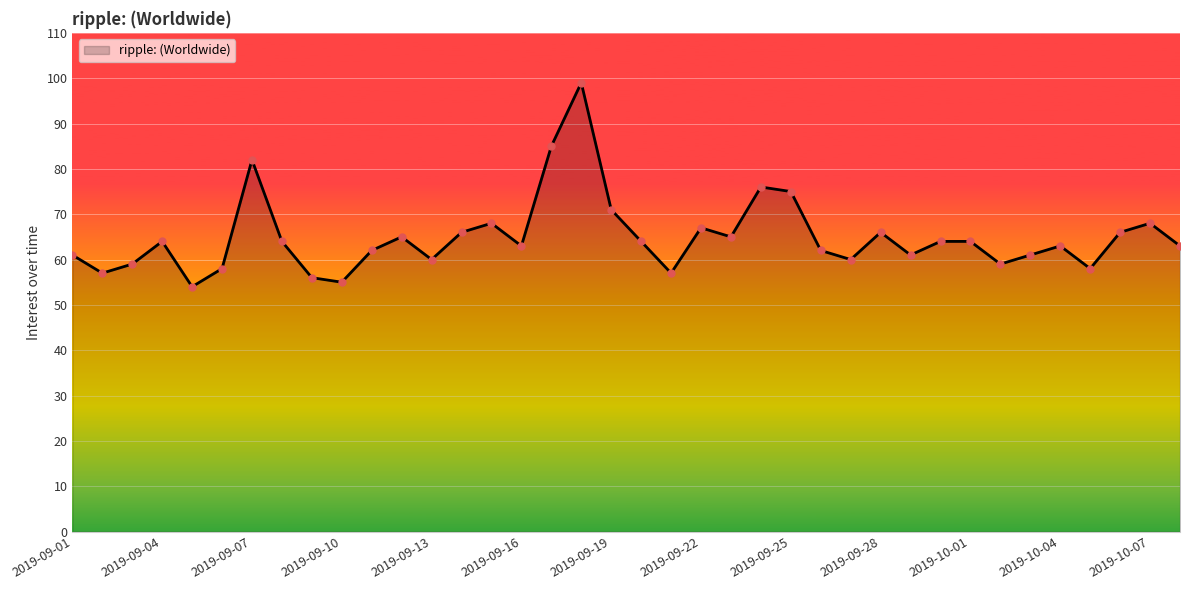

What is the maximum value shown in the chart?

99